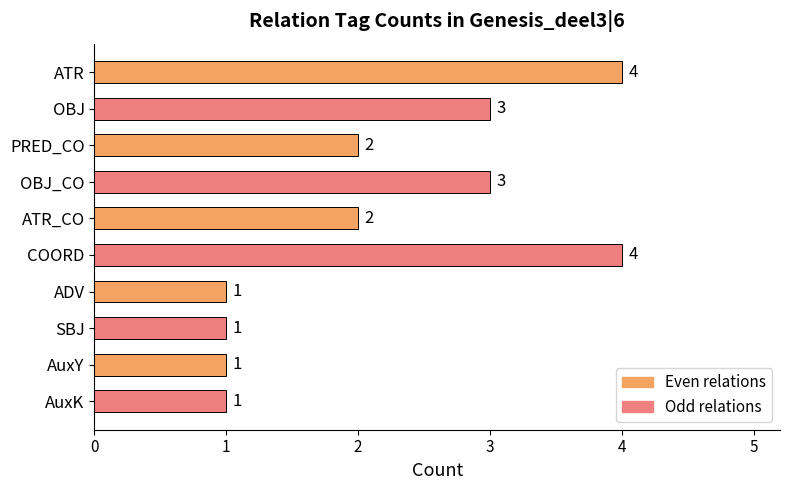

Is it true that the value at ATR_CO is 2?

True